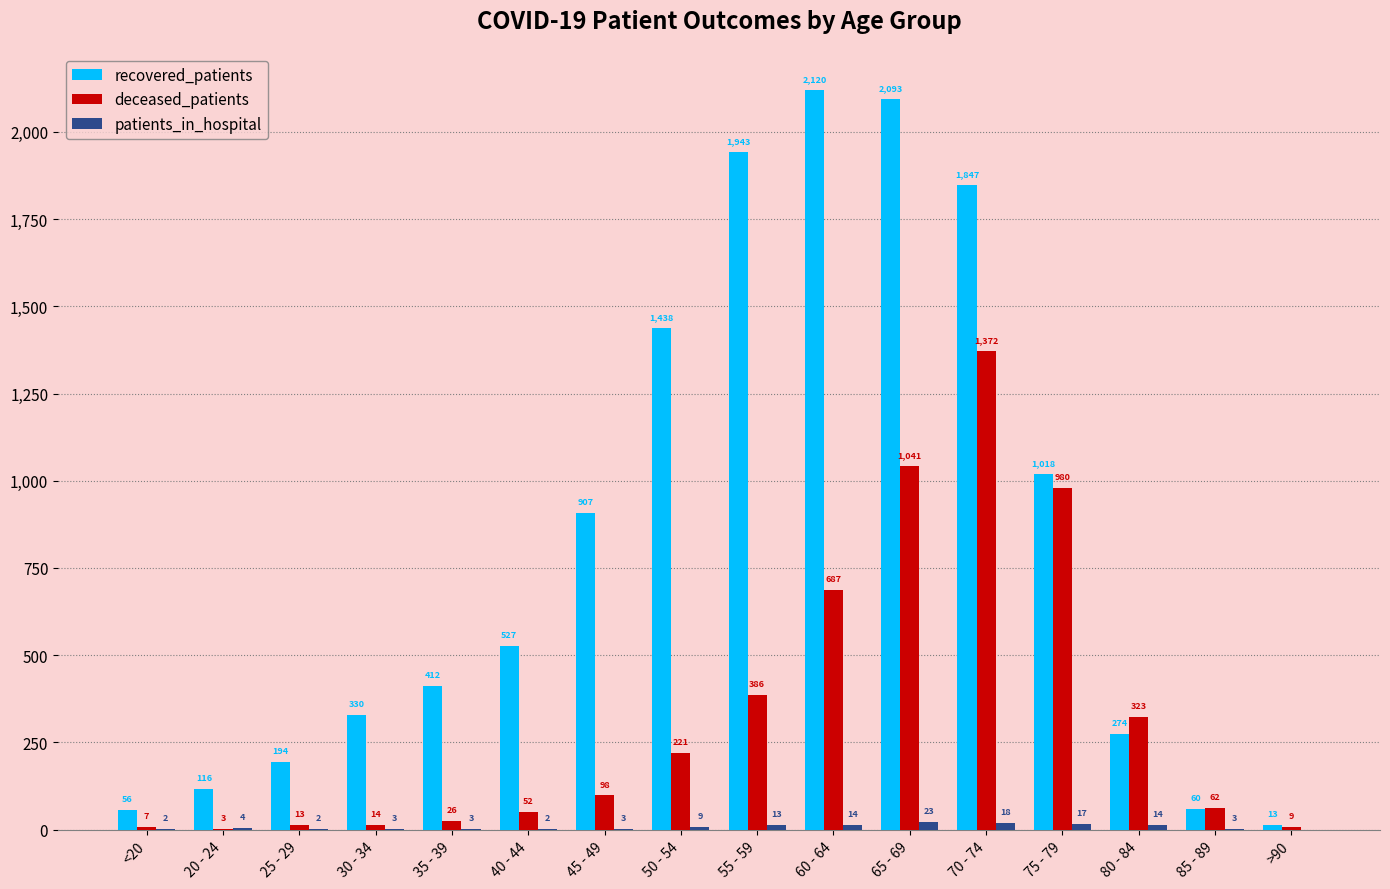

What is the sum of the deceased_patients values at 75 - 79 and 20 - 24?

983